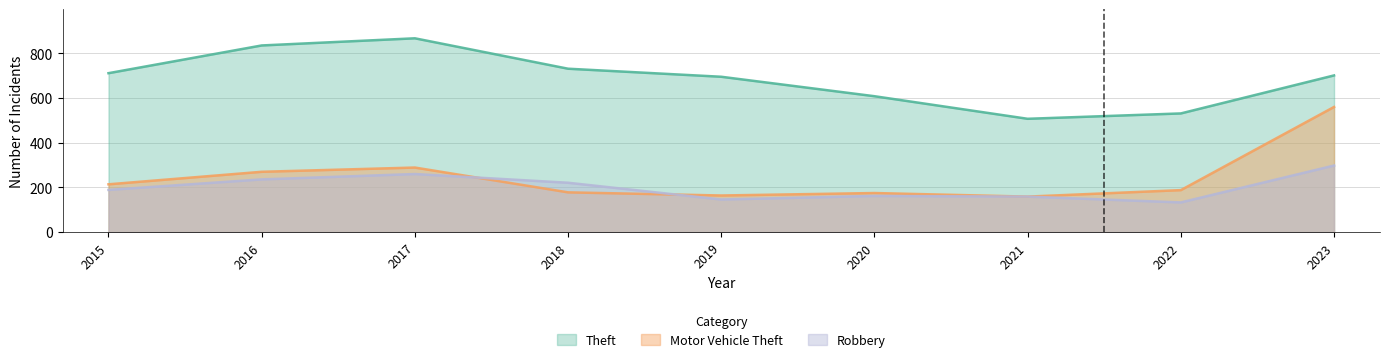

Does the chart have visible grid lines?

Yes